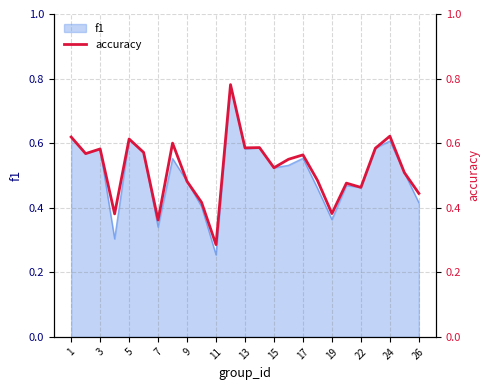

The f1 series shows 0.2 at 9. True or false?

False